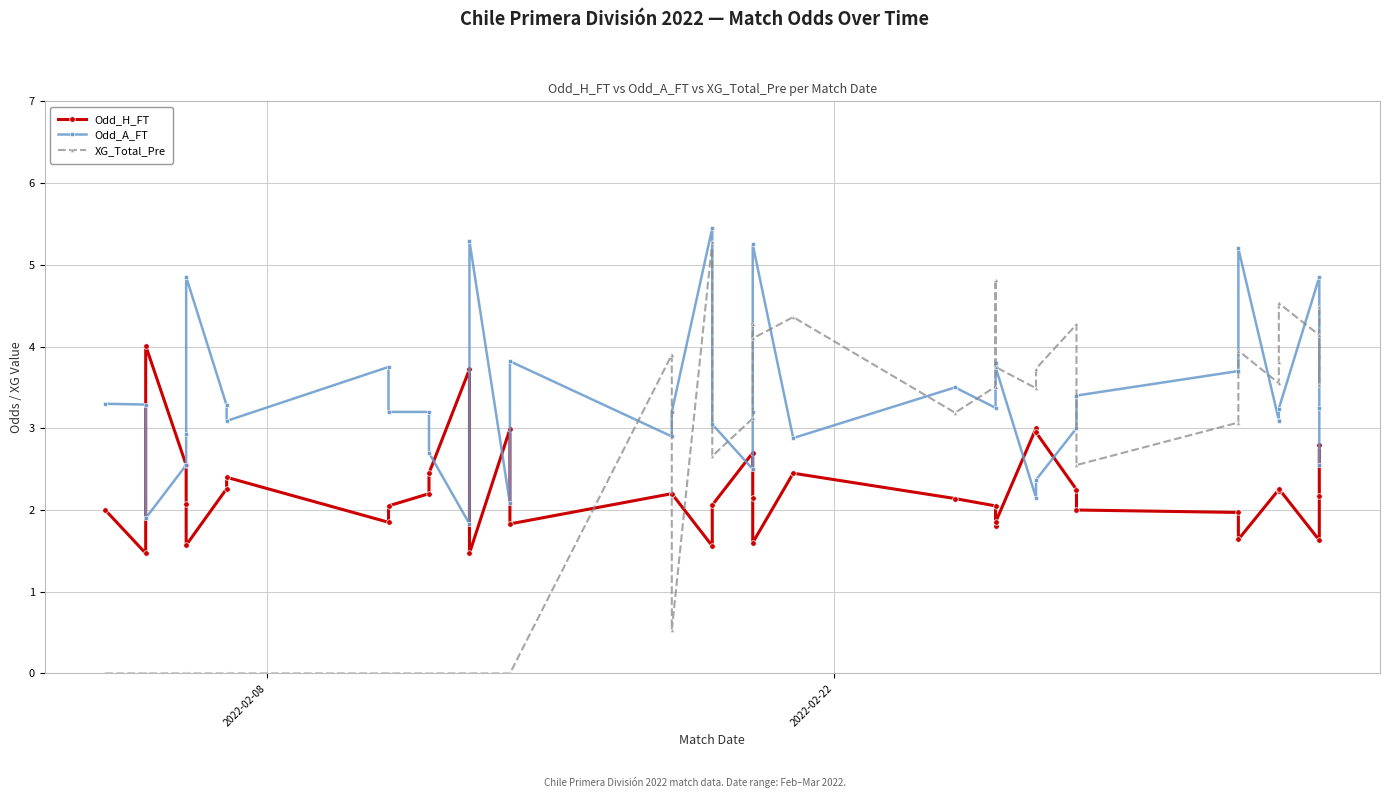

Reading right to left, extract all data points from this chart.

Odd_H_FT: 2.8	2.2	1.6	2.3	2.2	2.2	1.6	2.0	2.0	2.2	3.0	3.0	1.9	1.8	2.0	2.1	2.5	1.6	2.1	2.7	2.1	1.6	2.2	2.2	1.8	3.0	1.5	3.7	2.5	2.2	2.0	1.9	2.4	2.3	1.6	2.1	2.5	4.0	1.5	2.0
Odd_A_FT: 2.5	3.2	4.8	3.2	3.1	3.1	5.2	3.7	3.4	3.0	2.4	2.1	3.8	3.8	3.2	3.5	2.9	5.2	3.2	2.5	3.0	5.5	3.2	2.9	3.8	2.1	5.3	1.8	2.7	3.2	3.2	3.8	3.1	3.3	4.8	2.9	2.5	1.9	3.3	3.3
XG_Total_Pre: 4.5	3.5	4.1	4.5	3.8	3.5	4.0	3.1	2.5	4.3	3.7	3.5	3.8	4.8	3.5	3.2	4.4	4.1	4.3	3.1	2.7	5.3	0.5	3.9	0.0	0.0	0.0	0.0	0.0	0.0	0.0	0.0	0.0	0.0	0.0	0.0	0.0	0.0	0.0	0.0